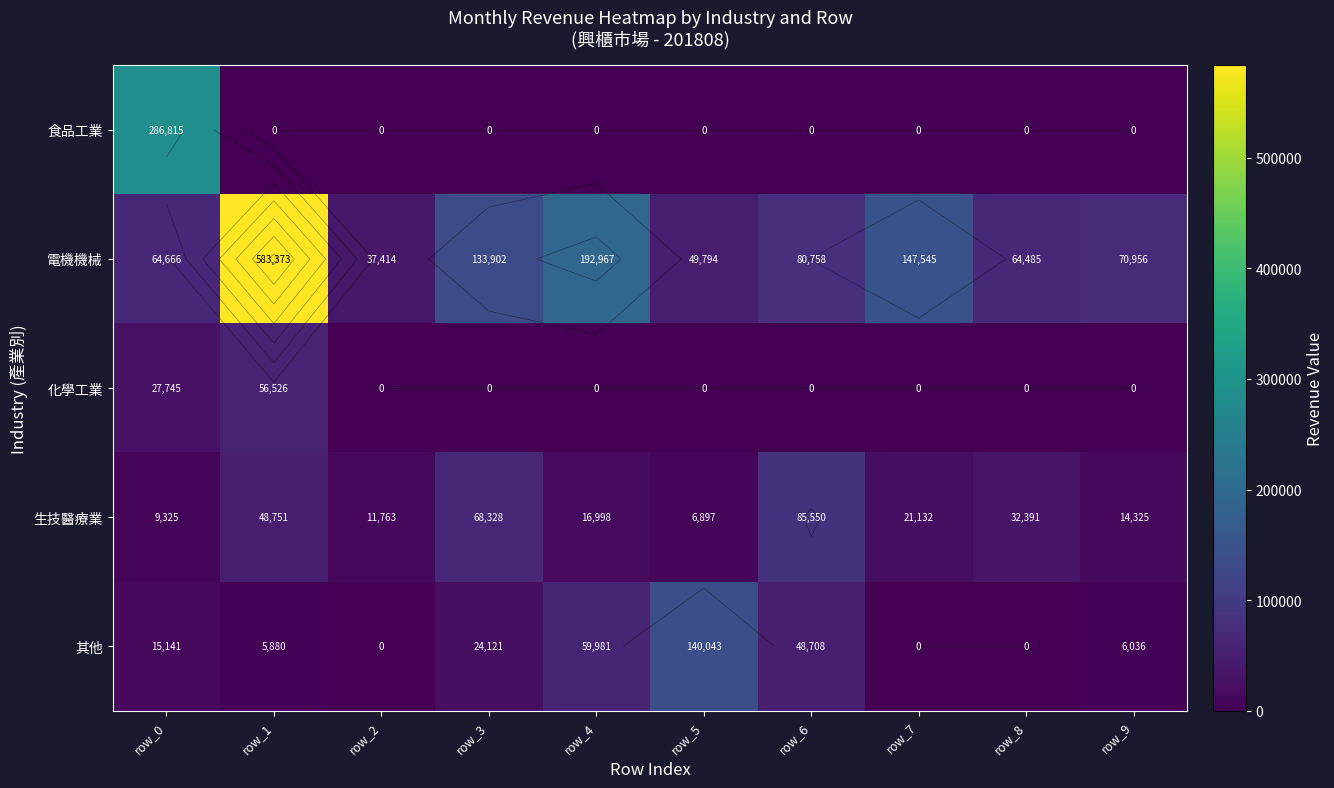

What is the difference between the maximum and minimum values in the 食品工業 series?

286815